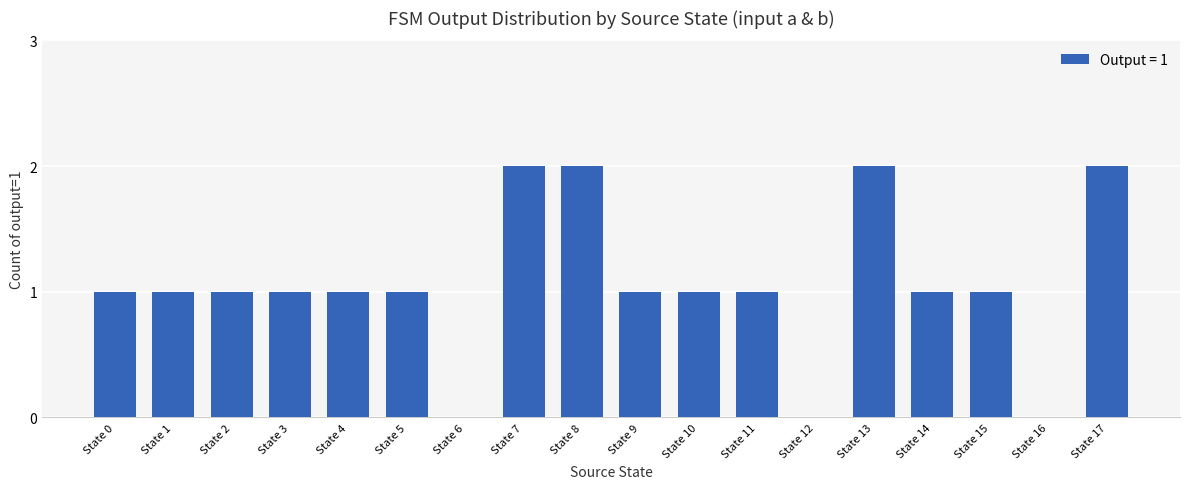

Reading left to right, transcribe all the data shown in this chart.

State 0=1	State 1=1	State 2=1	State 3=1	State 4=1	State 5=1	State 6=0	State 7=2	State 8=2	State 9=1	State 10=1	State 11=1	State 12=0	State 13=2	State 14=1	State 15=1	State 16=0	State 17=2